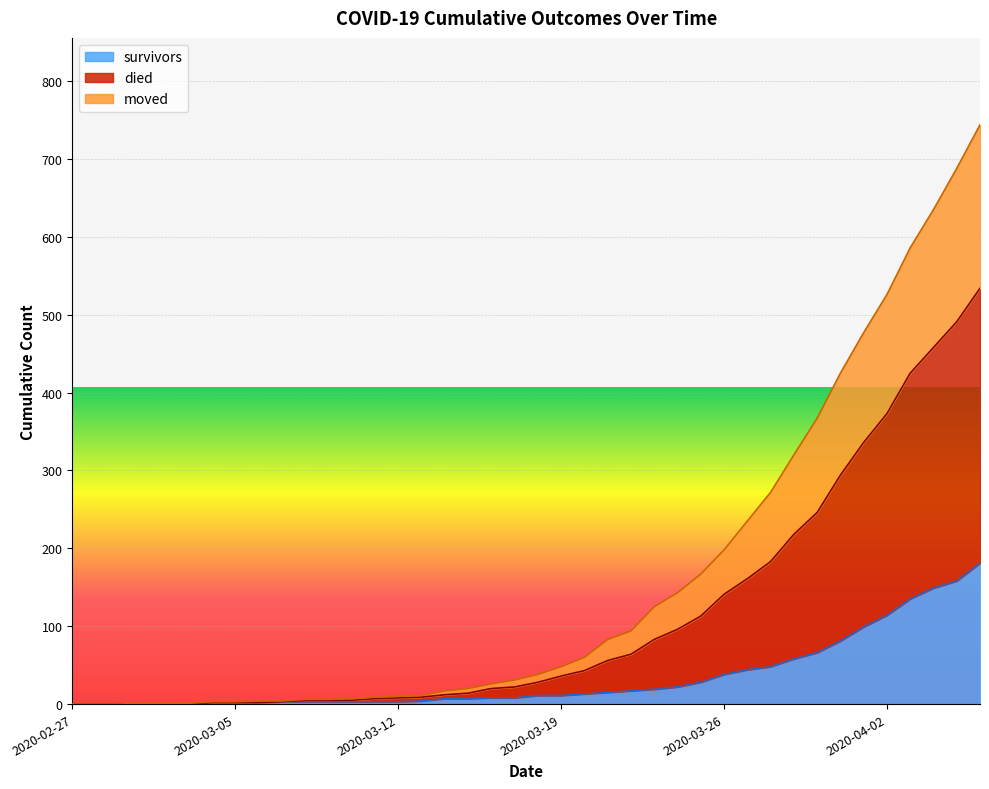

What is the highest value of the survivors series?

181